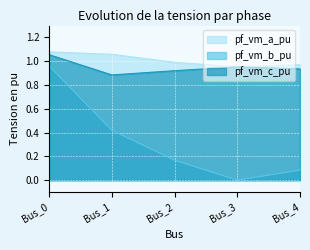

How many values in the pf_vm_b_pu series exceed 0?

4